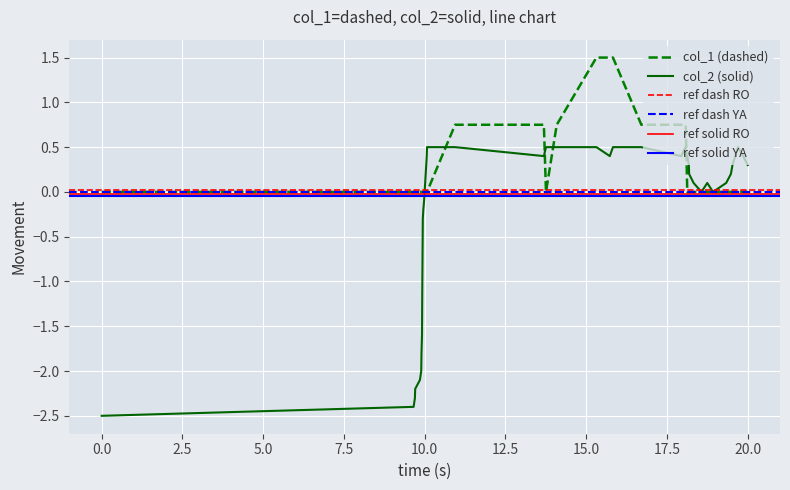

What is the minimum value for col_2 (solid)?

-2.5